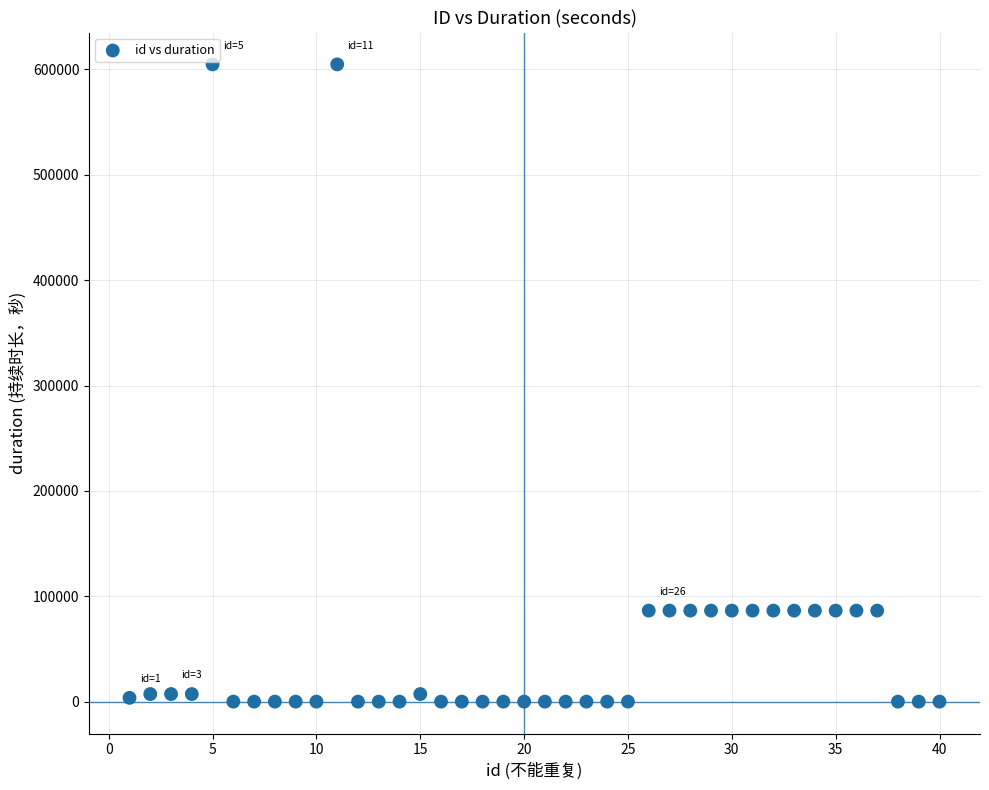

What is the range of X values (max minus min)?

39